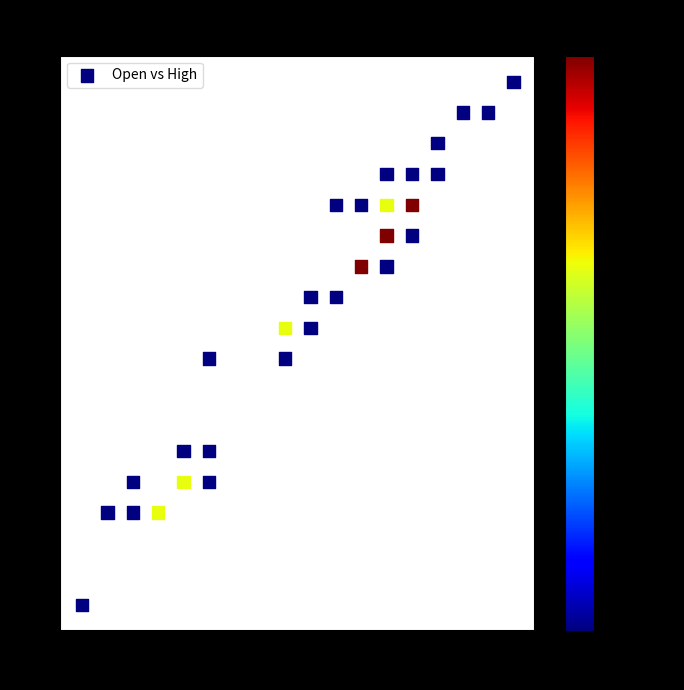

What is the range of X values (max minus min)?

5.0